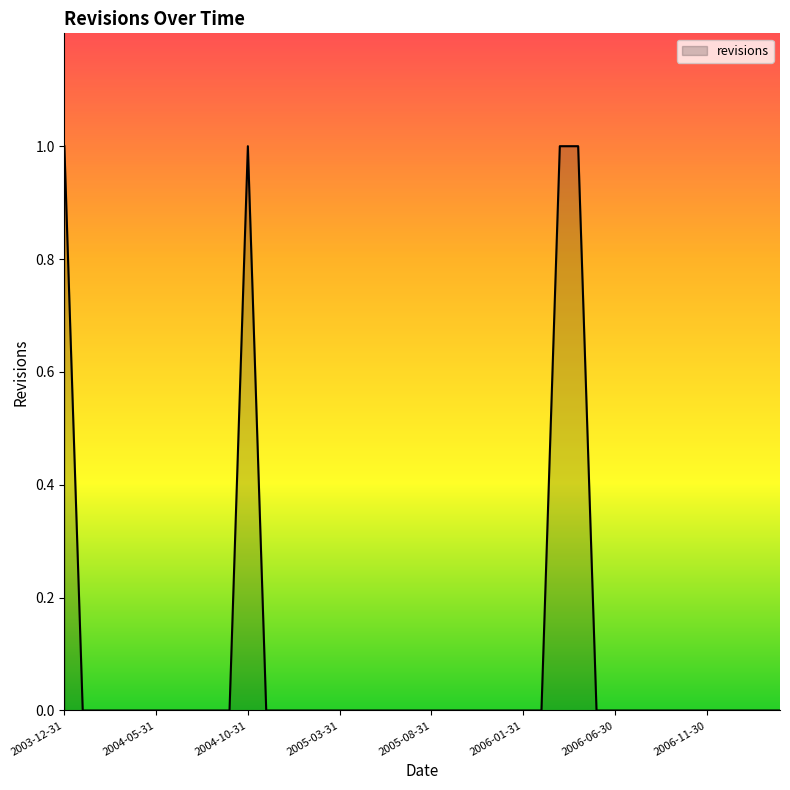

Is it true that the value at 2006-11-30 is 1?

False